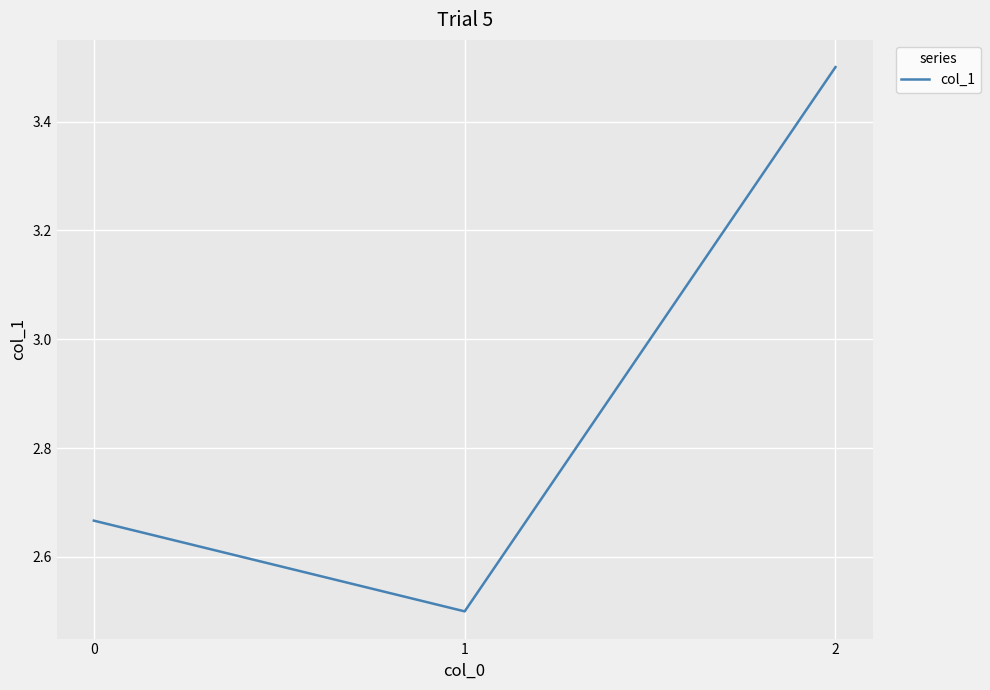

What is the average value?

2.9